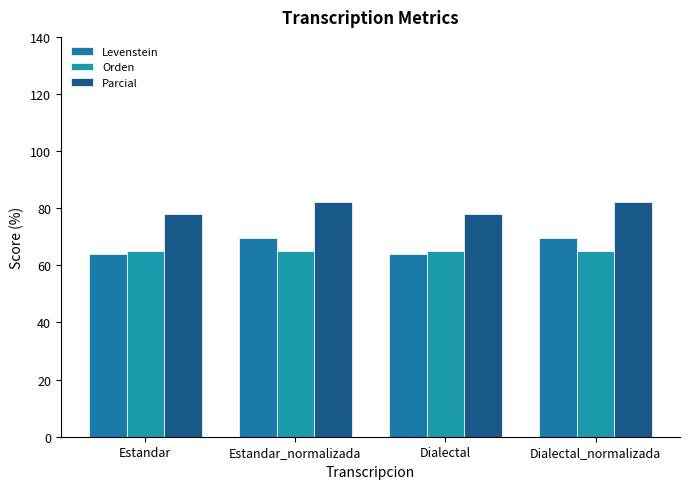

How many data points in Levenstein are less than 69?

2